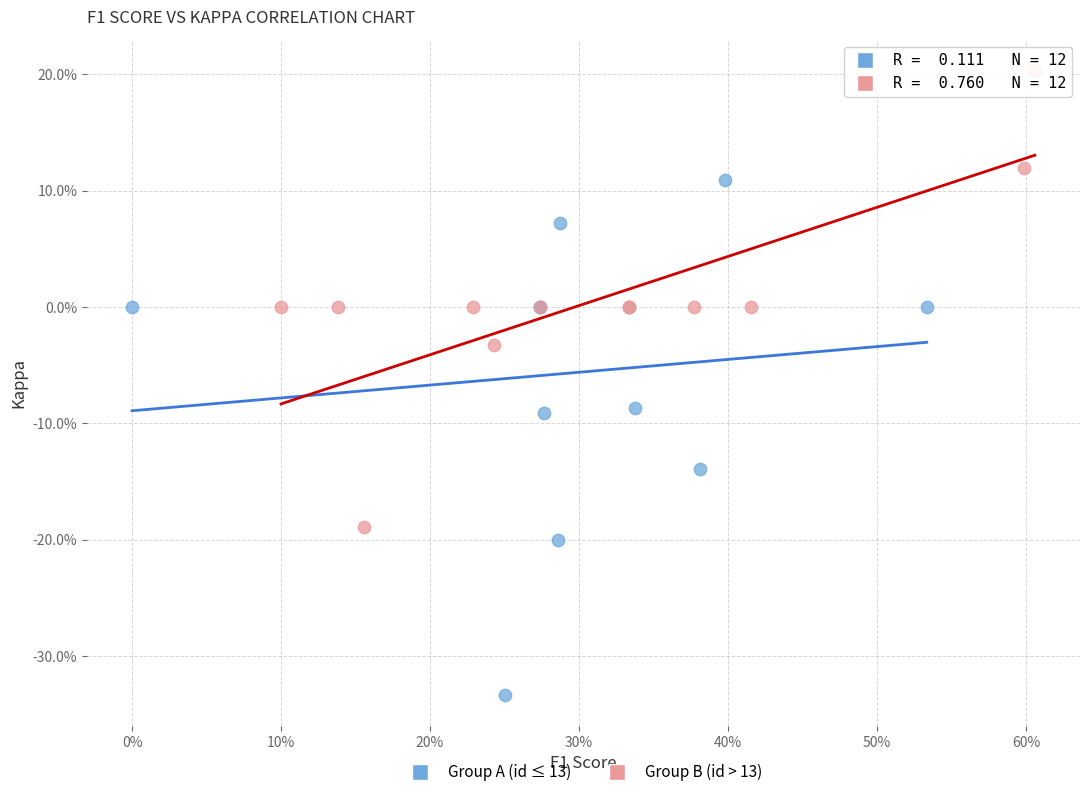

What are all the series names shown in the legend?

Group A (id ≤ 13), Group B (id > 13)